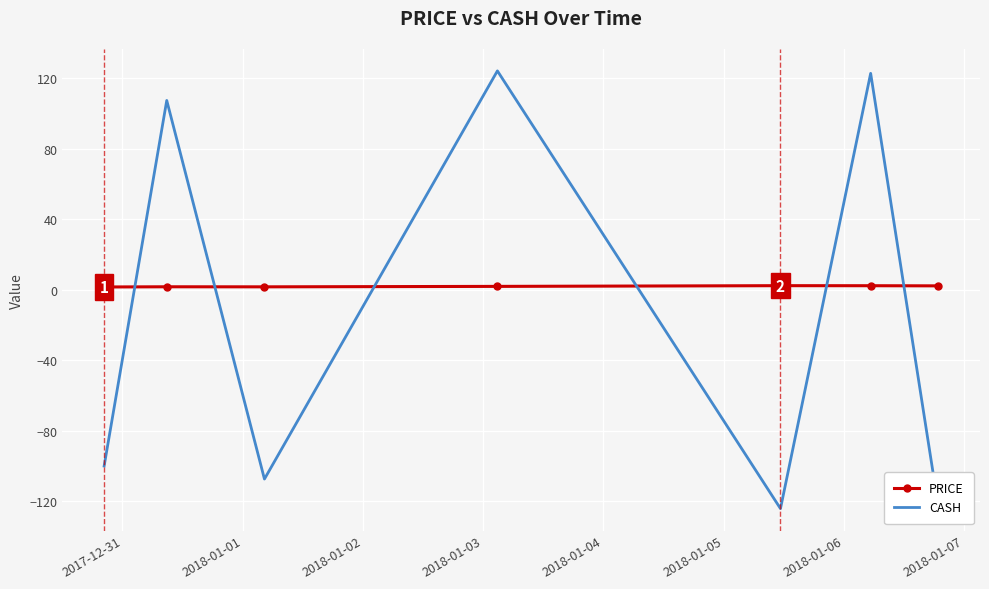

What is the difference between the maximum and minimum values in the CASH series?

248.3